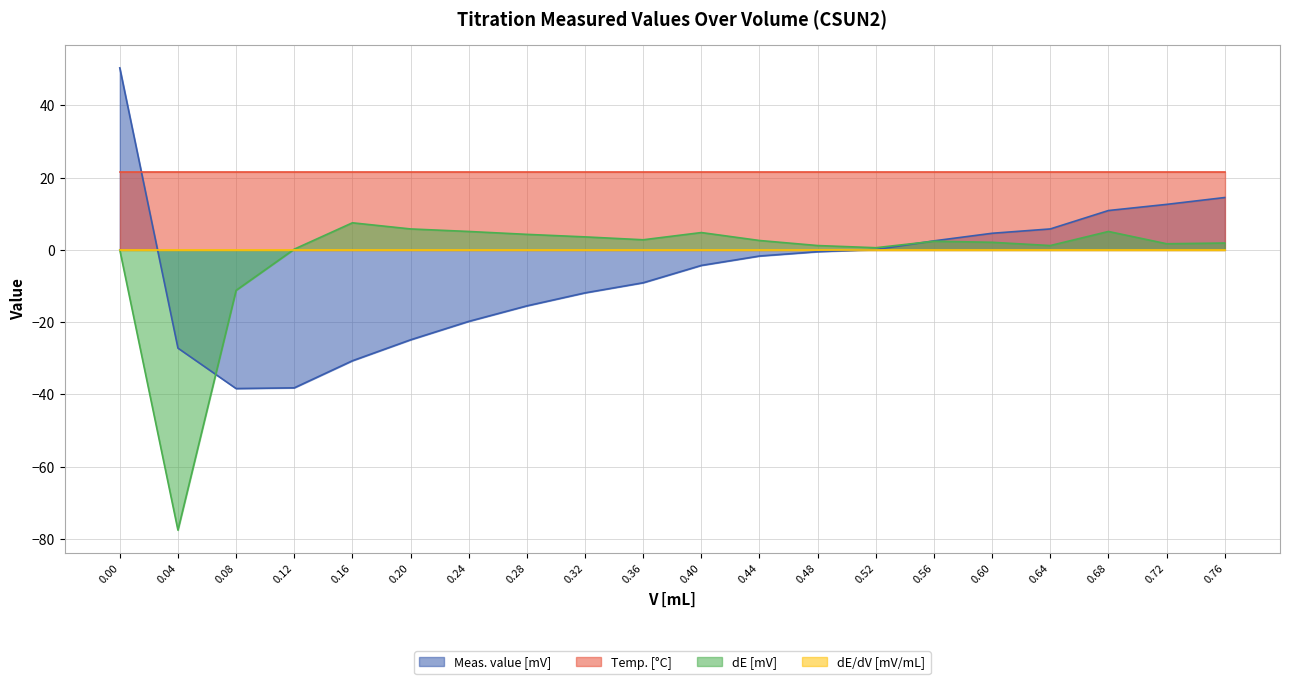

True or false: Meas. value [mV] and dE [mV] intersect in this chart.

True